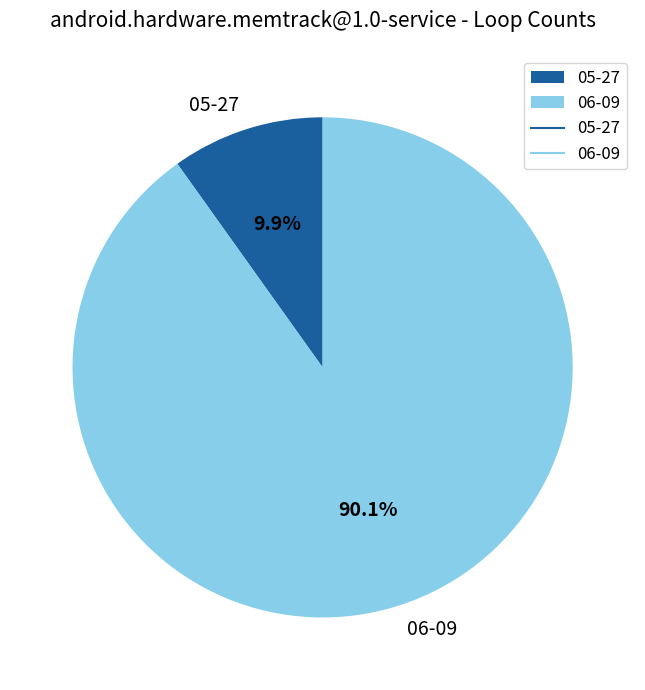

To the nearest percent, what is the combined percentage of 05-27 and 06-09?

100%